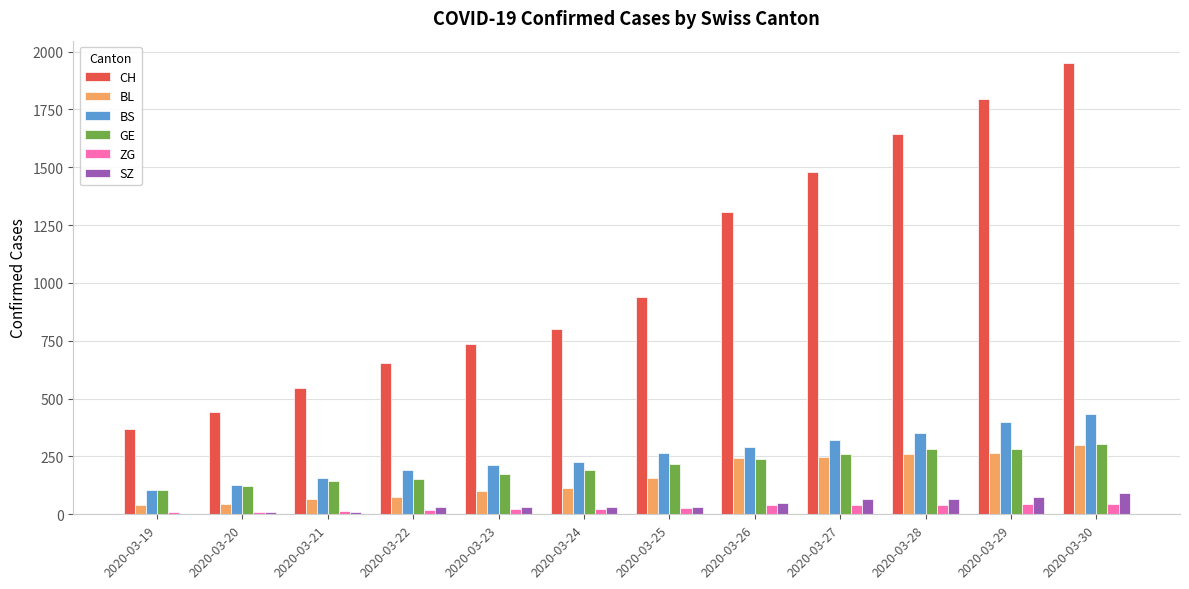

Is the value of SZ at 2020-03-27 greater than the value of GE at 2020-03-30?

No